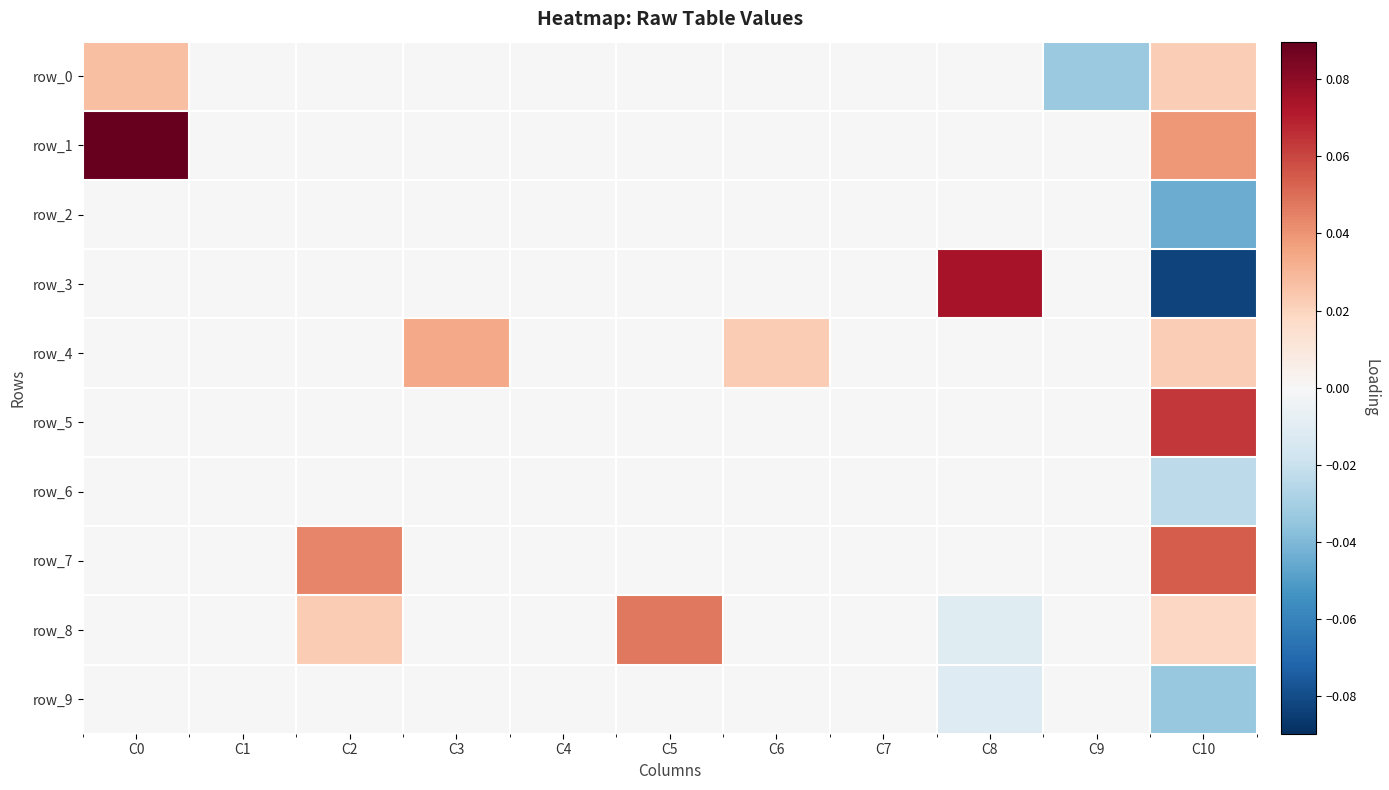

At which label is row_4 closest to 0?

C0